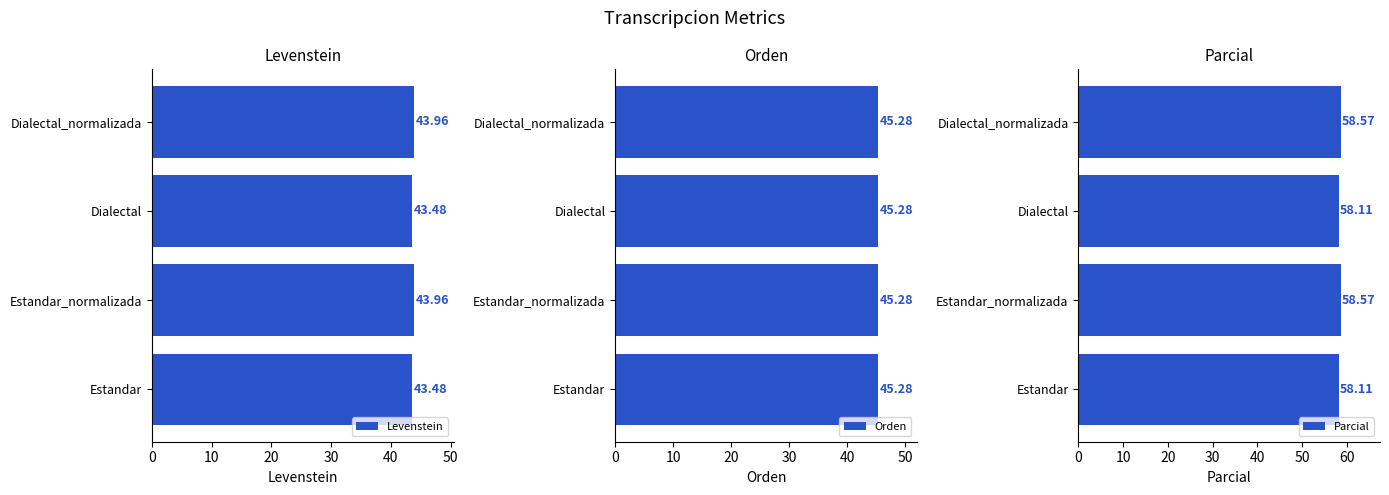

What is the value of the Levenstein bar at the 1st from the left?

43.5